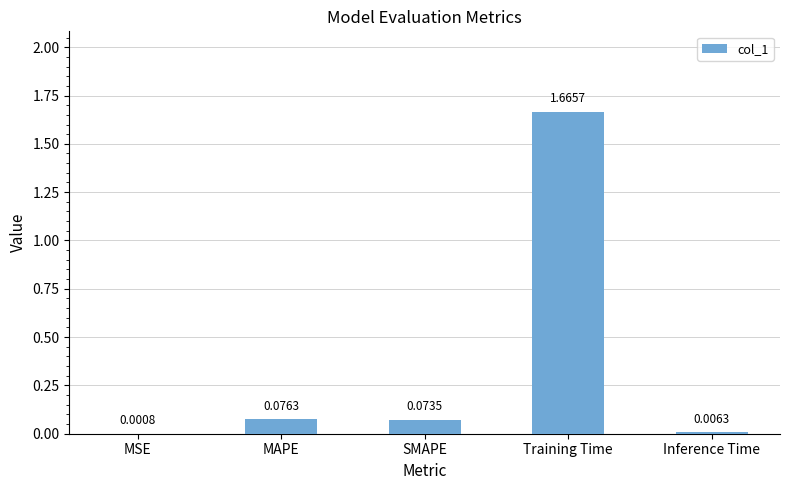

Which label corresponds to the largest value in the chart?

Training Time